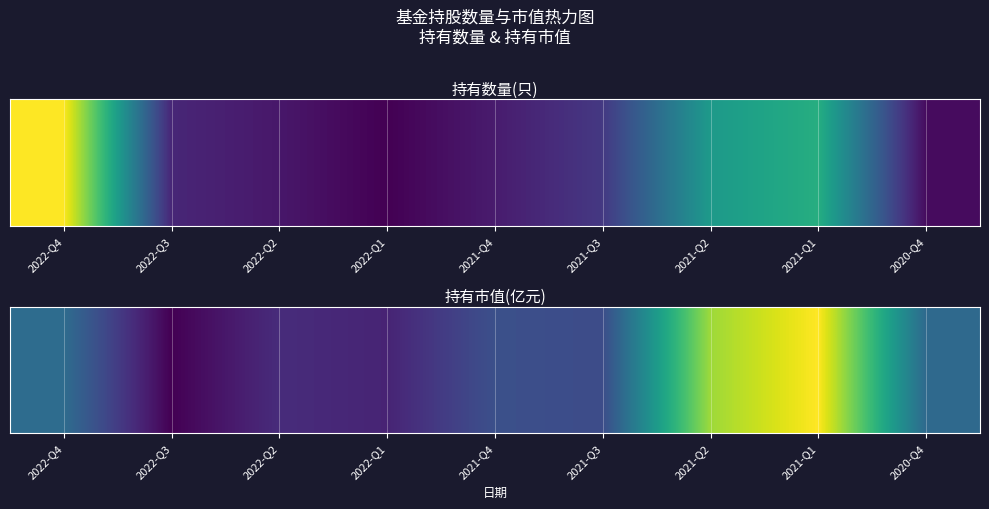

At which label is the value closest to 824?

2022-Q4